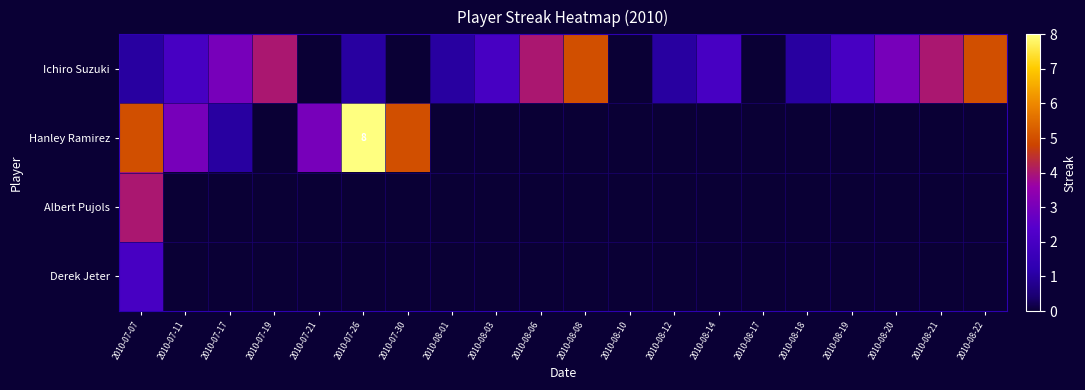

Between 2010-08-03 and 2010-08-18, which series saw the biggest shift?

Ichiro Suzuki